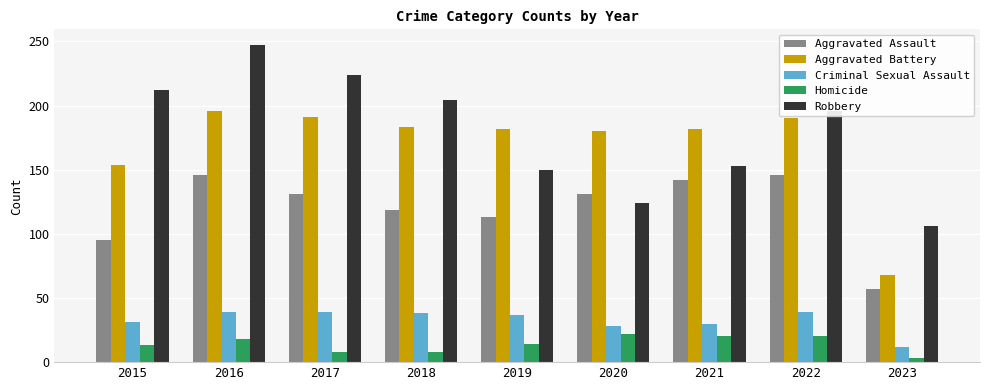

The Robbery series shows 35 at 2023. True or false?

False